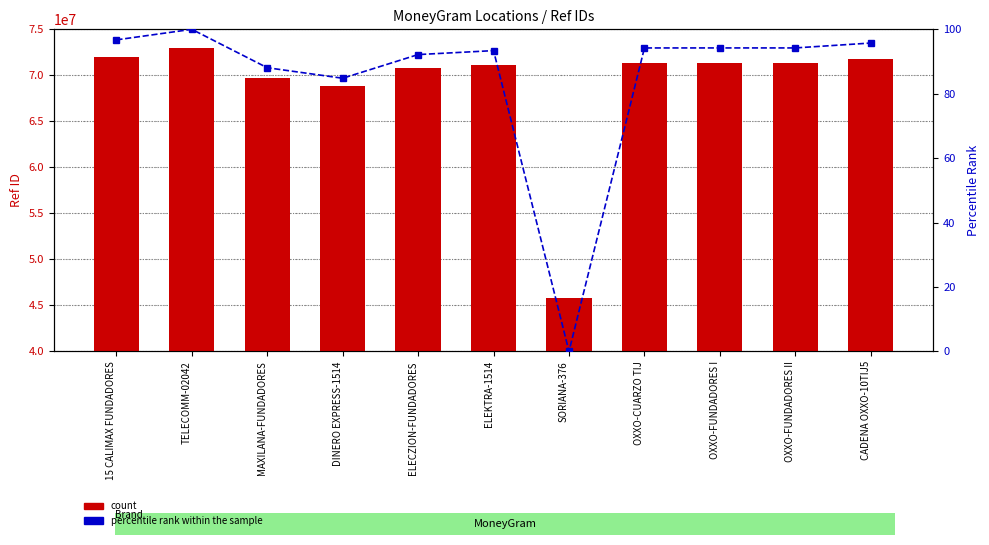

What is the greatest value displayed?

72925870.0